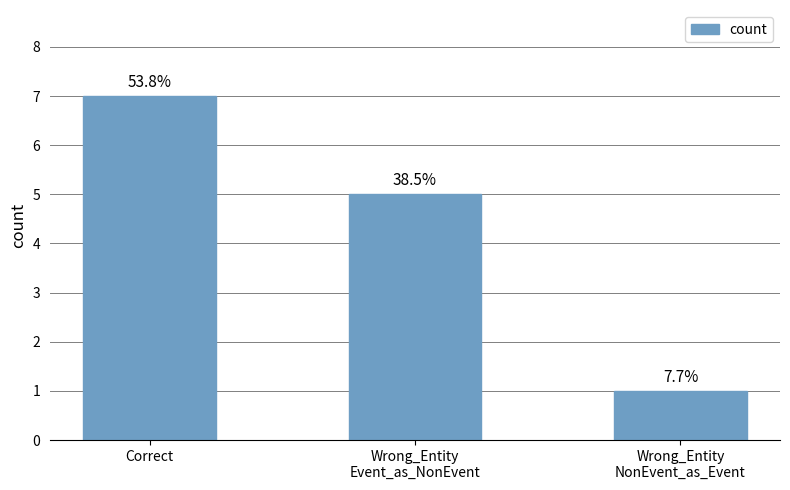

Does the chart contain any negative values?

No